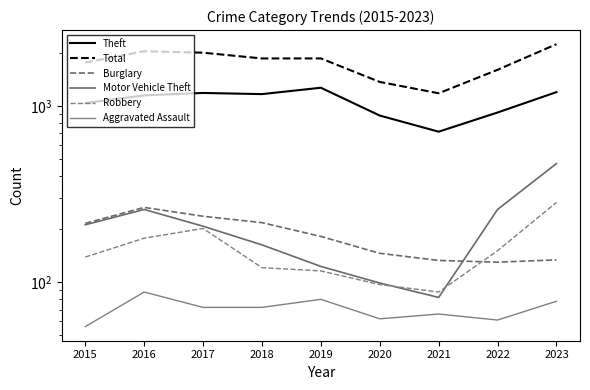

Which category has the lowest value in the Burglary series?

2022